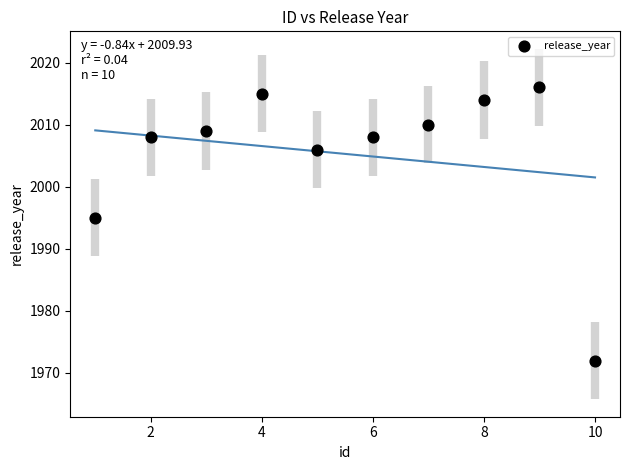

What is the range of X values (max minus min)?

9